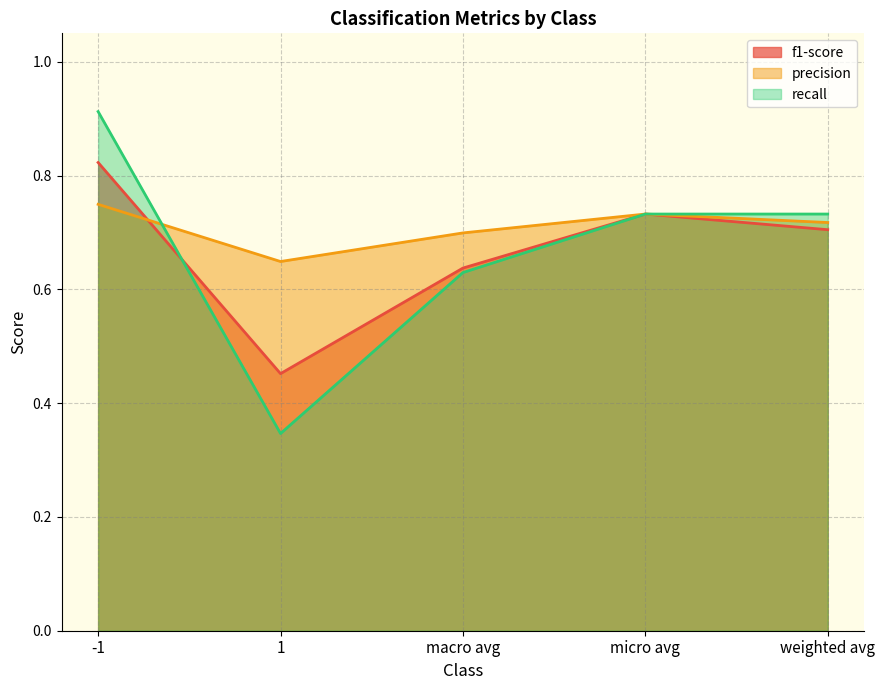

Rank the categories by recall value from lowest to highest.

1, macro avg, micro avg, weighted avg, -1